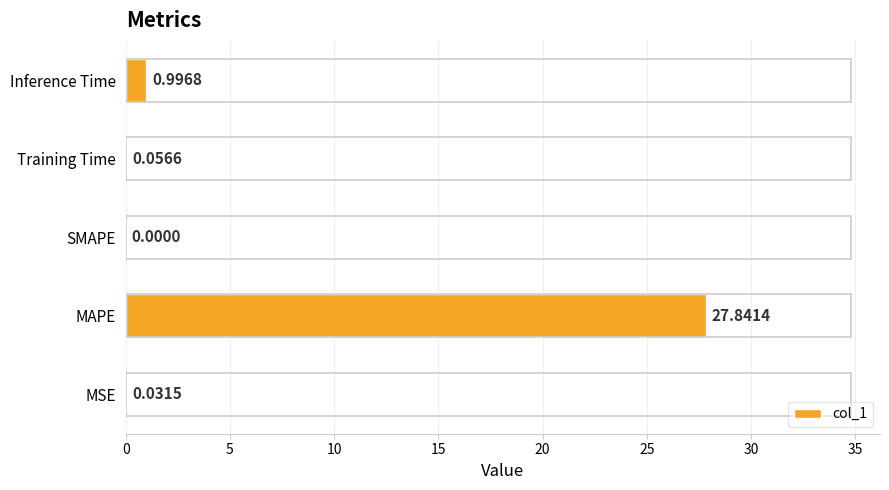

What is the sum of all values?

28.9